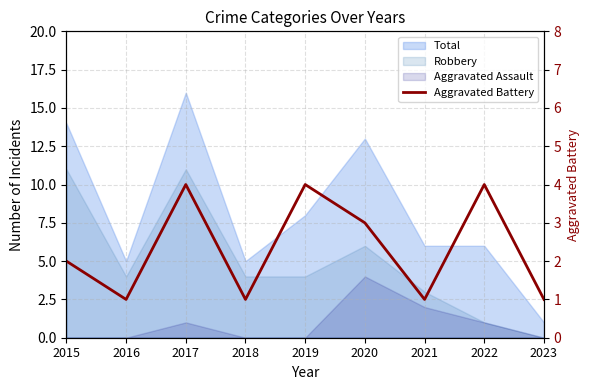

True or false: the data shows 1 at 2021.

True